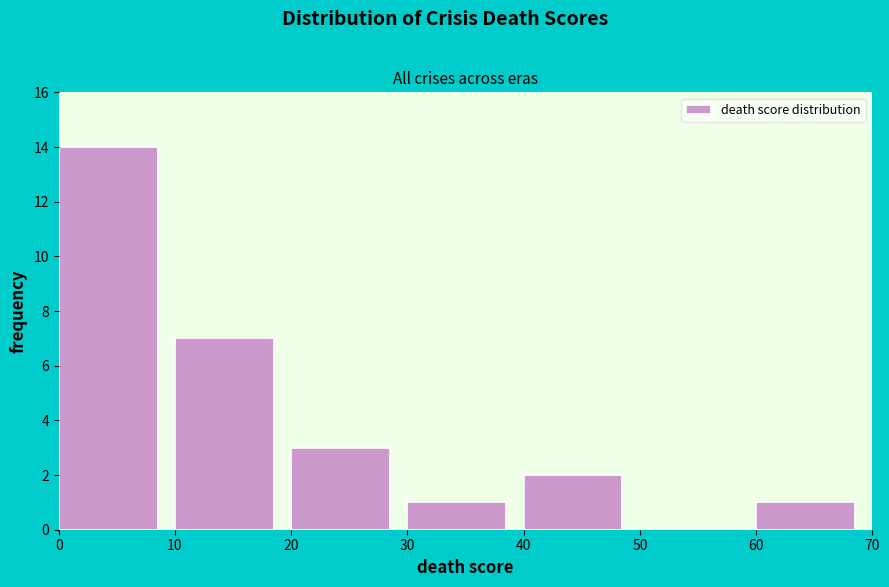

Over which range of the x-axis is the bar tallest?

0 to 10